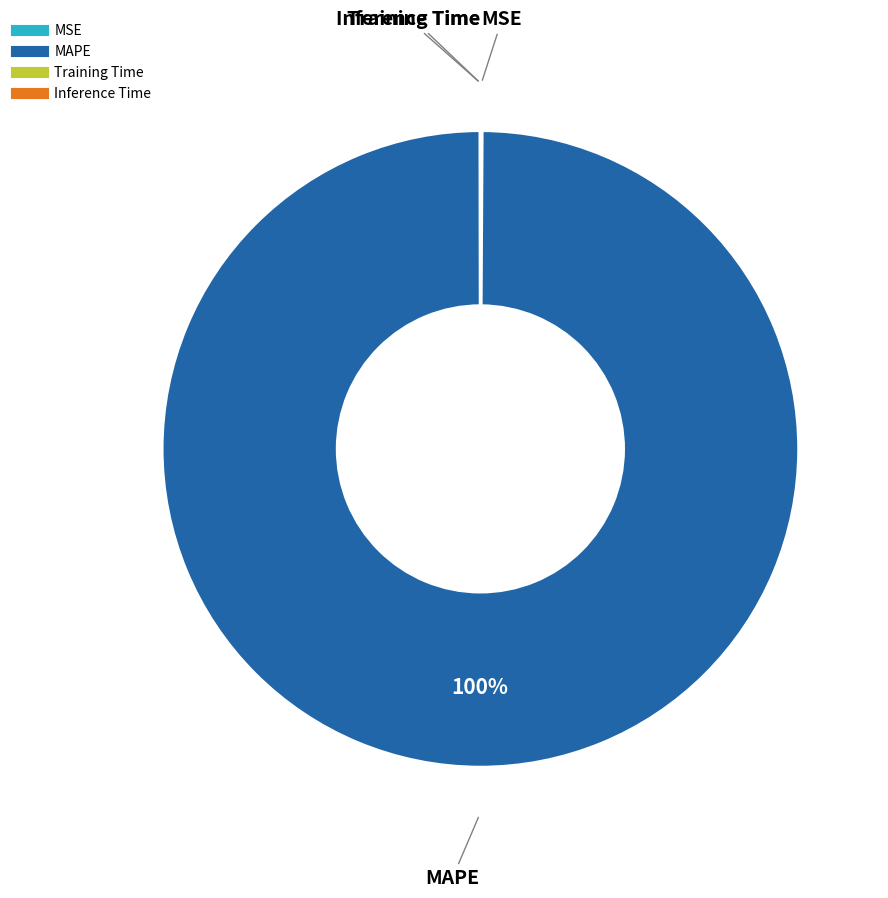

Is there a majority slice in this chart?

Yes